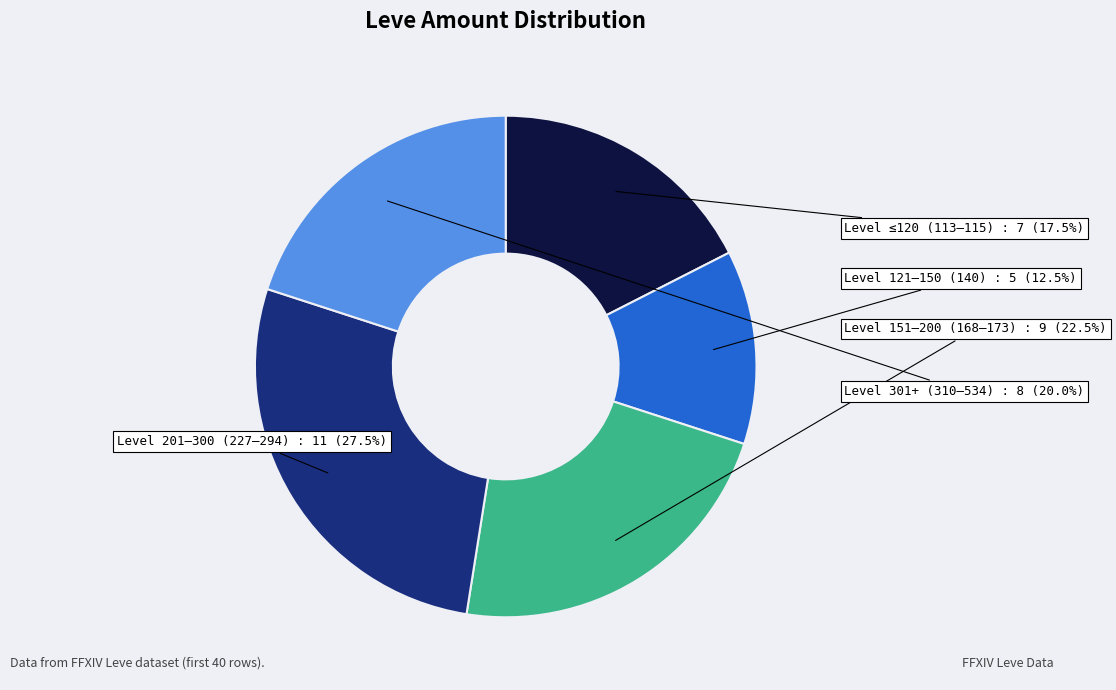

Does any single category account for the majority?

No